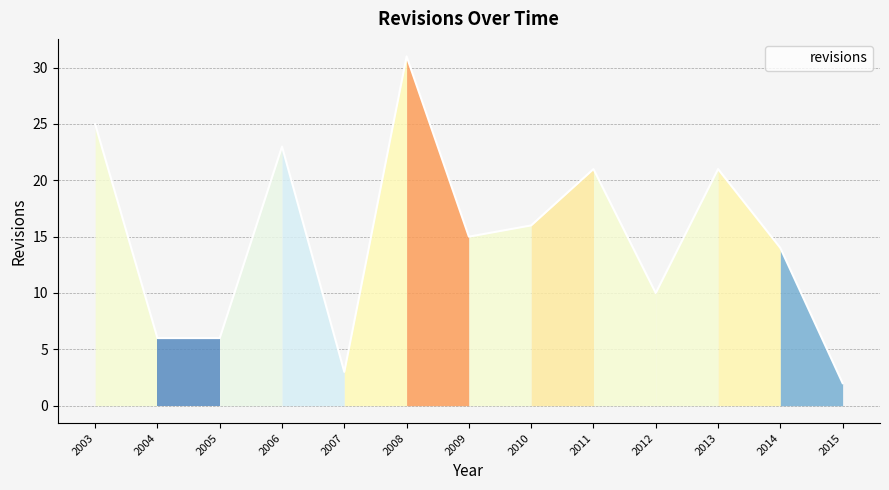

Which category has the lowest value across all series?

2015